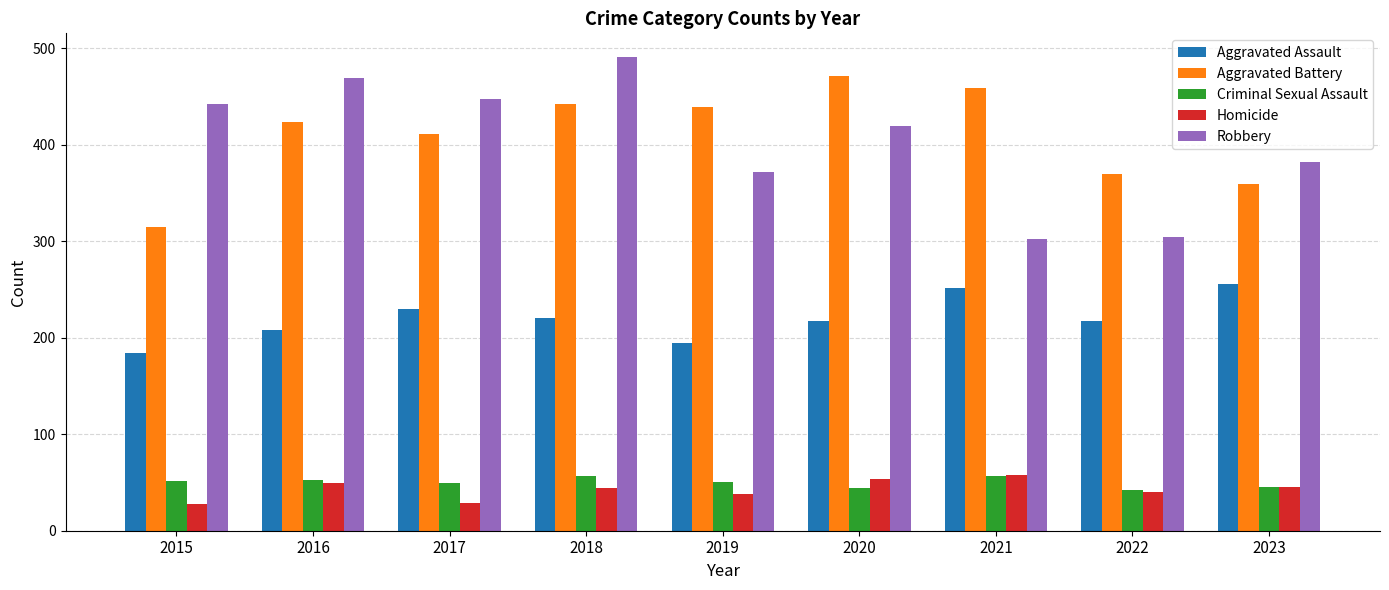

Which category has the highest value across all series?

2018